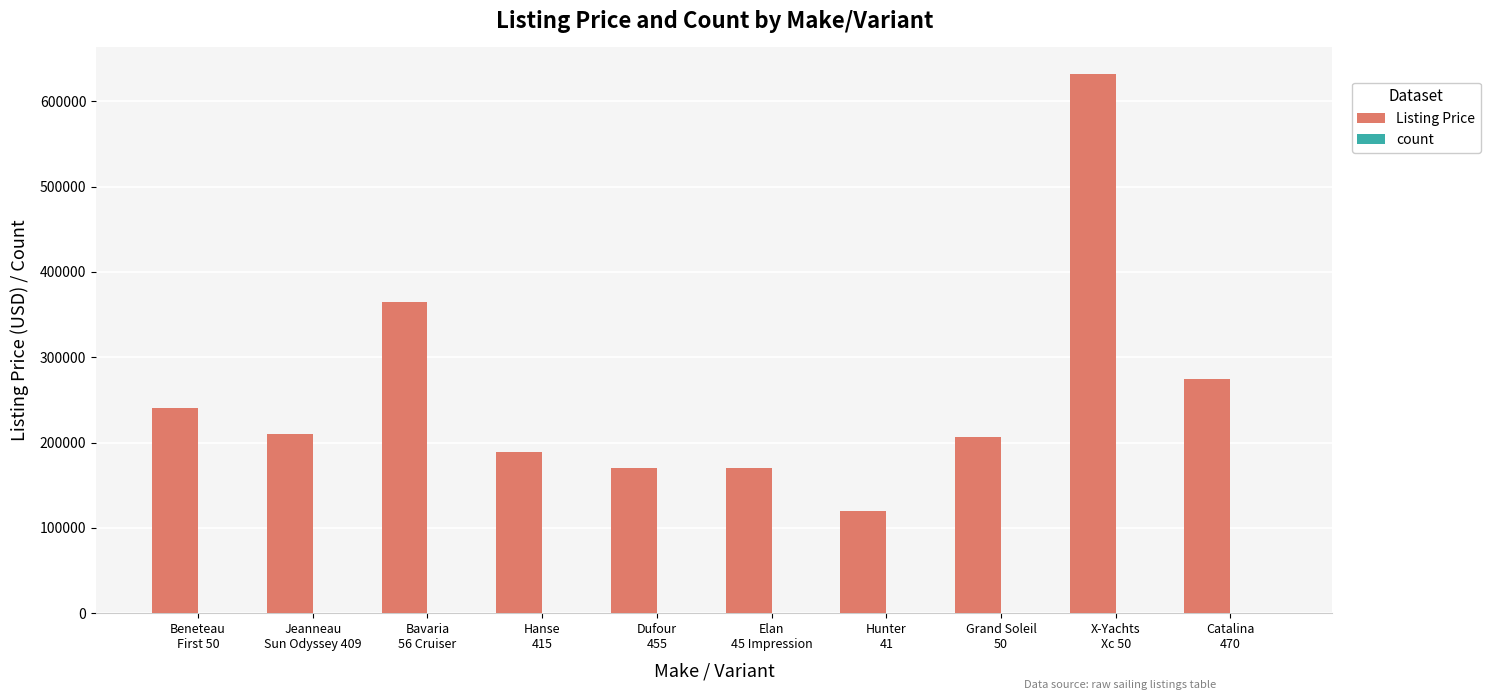

Which series has the largest total across all categories?

Listing Price